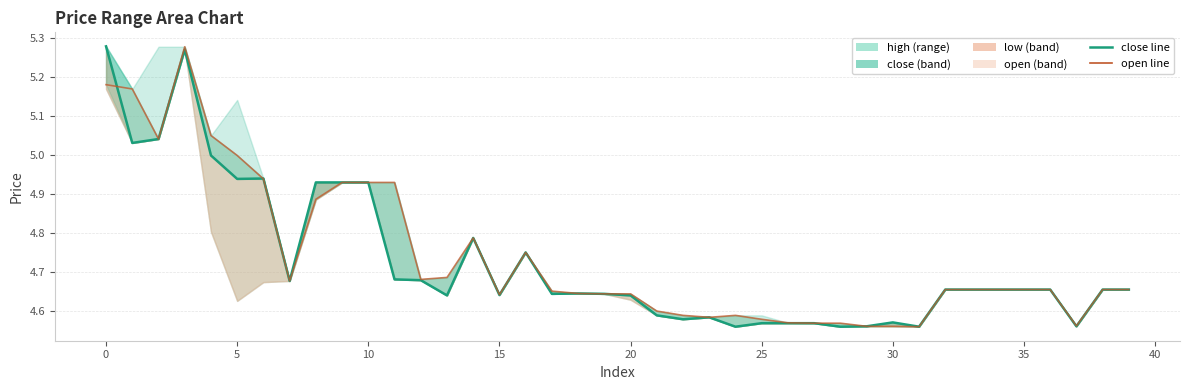

Reading right to left, extract all data points from this chart.

close_line: 4.7	4.7	4.6	4.7	4.7	4.7	4.7	4.7	4.6	4.6	4.6	4.6	4.6	4.6	4.6	4.6	4.6	4.6	4.6	4.6	4.6	4.6	4.6	4.8	4.6	4.8	4.6	4.7	4.7	4.9	4.9	4.9	4.7	4.9	4.9	5.0	5.3	5.0	5.0	5.3
open_line: 4.7	4.7	4.6	4.7	4.7	4.7	4.7	4.7	4.6	4.6	4.6	4.6	4.6	4.6	4.6	4.6	4.6	4.6	4.6	4.6	4.6	4.6	4.7	4.8	4.6	4.8	4.7	4.7	4.9	4.9	4.9	4.9	4.7	4.9	5.0	5.0	5.3	5.0	5.2	5.2